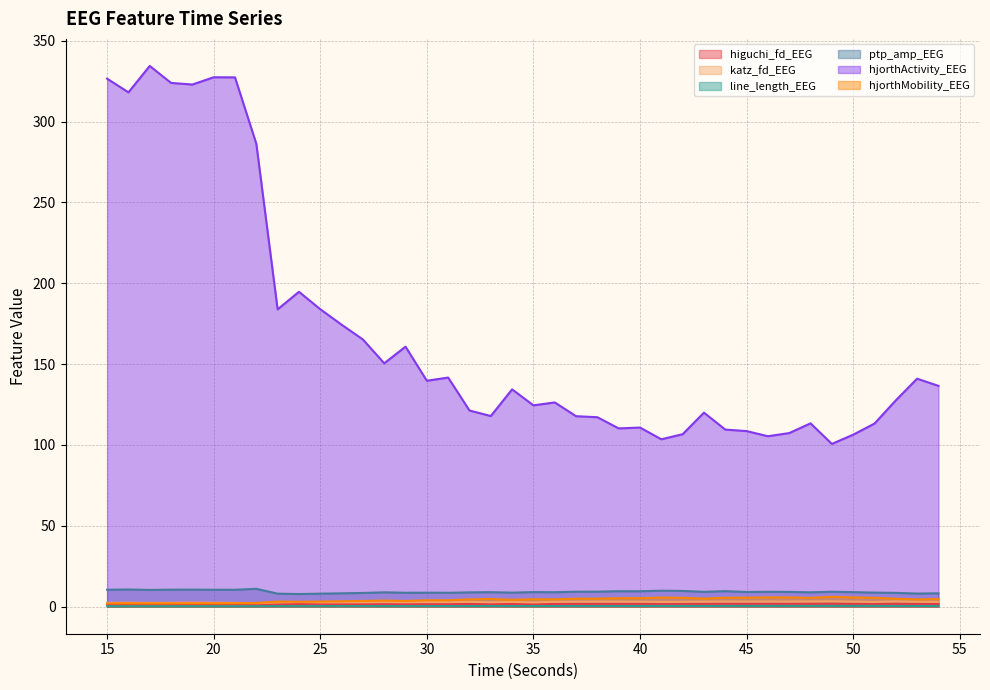

Between which two adjacent categories do katz_fd_EEG and hjorthMobility_EEG first intersect?

21 and 22